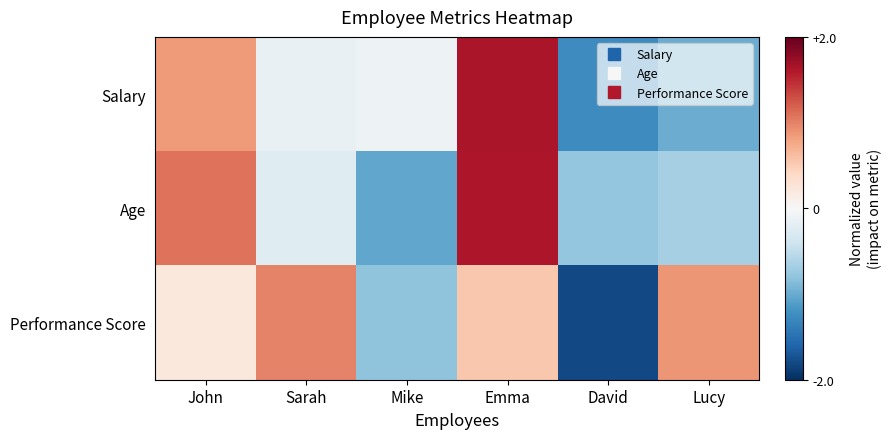

What is the difference between the highest and lowest values at Emma?

1.1